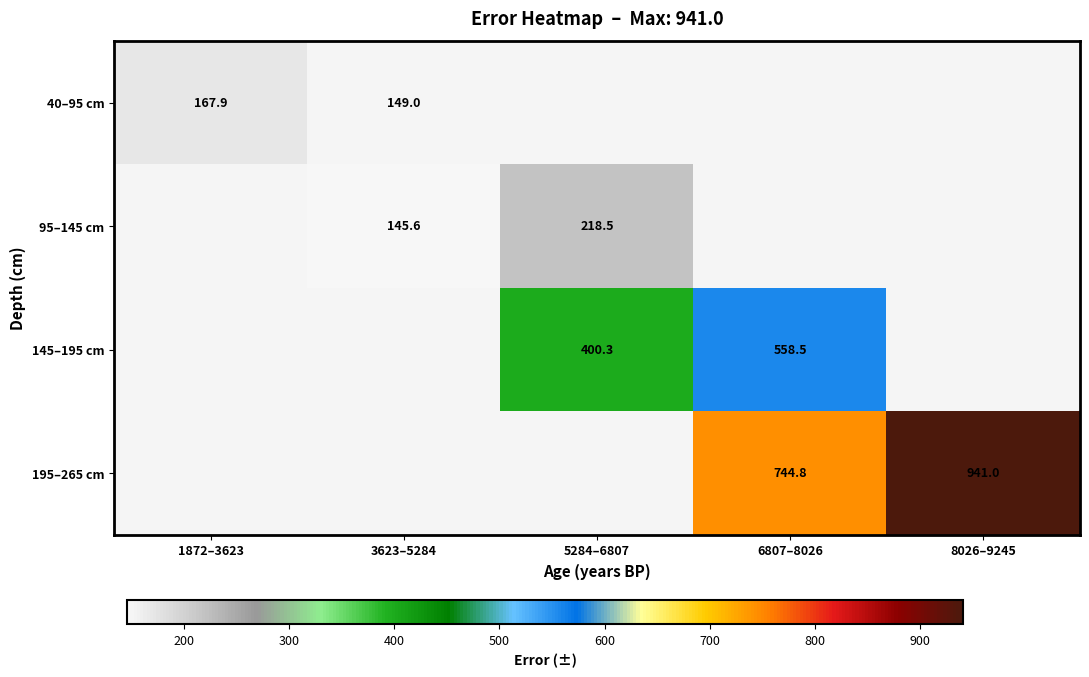

The value of 95–145 cm at 3623–5284 is 145.6. True or false?

True